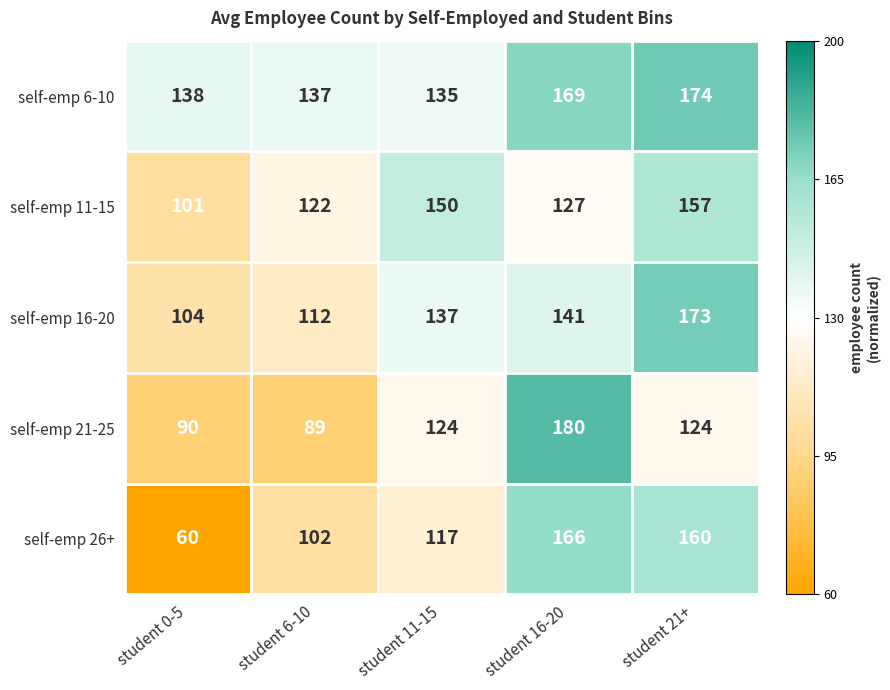

Count the number of categories in the chart.

5